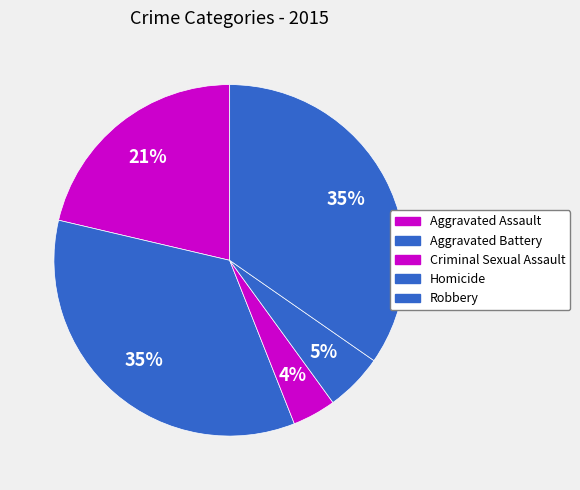

Count the number of slices in the pie.

5